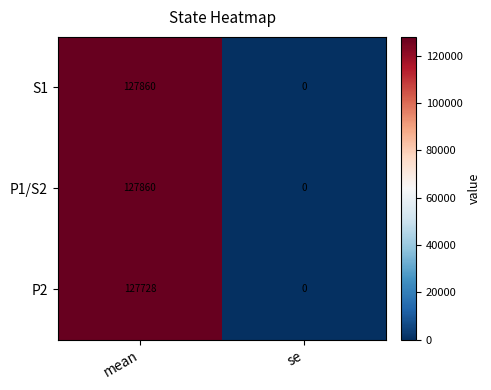

Rank the categories by S1 value from lowest to highest.

se, mean